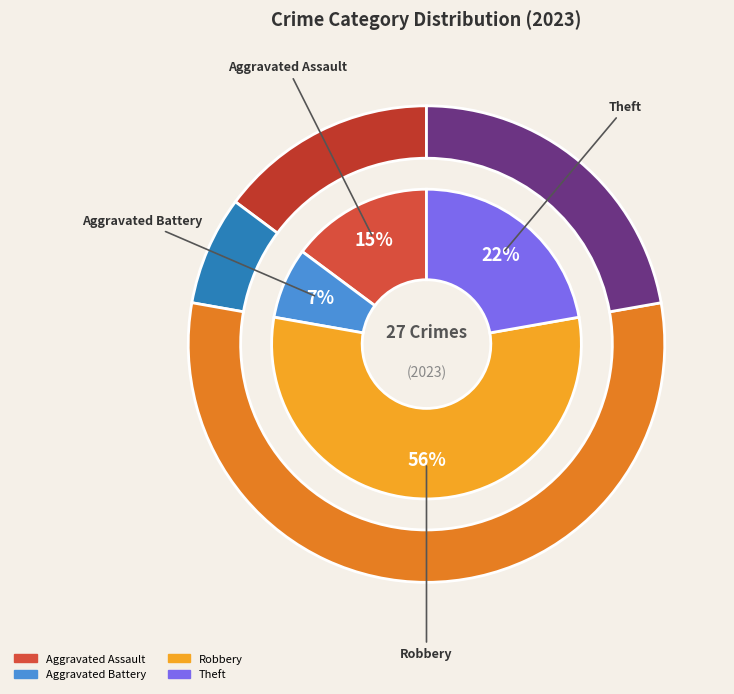

Does any single category account for the majority?

Yes